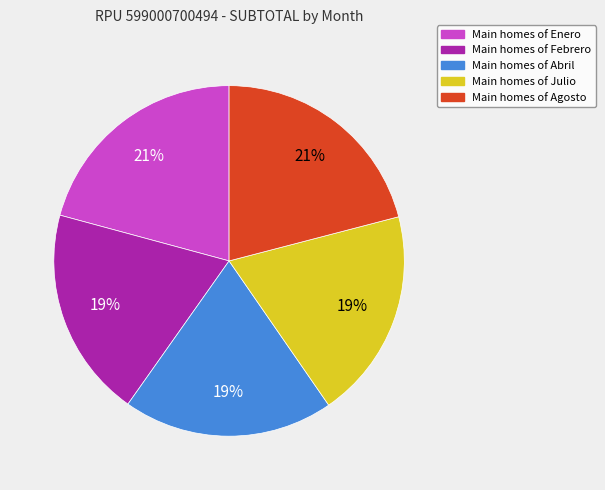

What is the ratio of the value at Main homes of Febrero to the value at Main homes of Agosto?

0.9